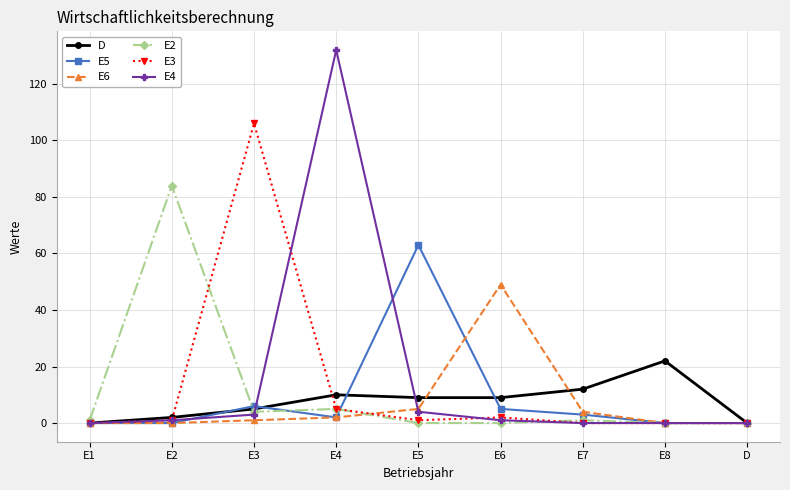

Is it true that E2 equals 5 at E4?

True